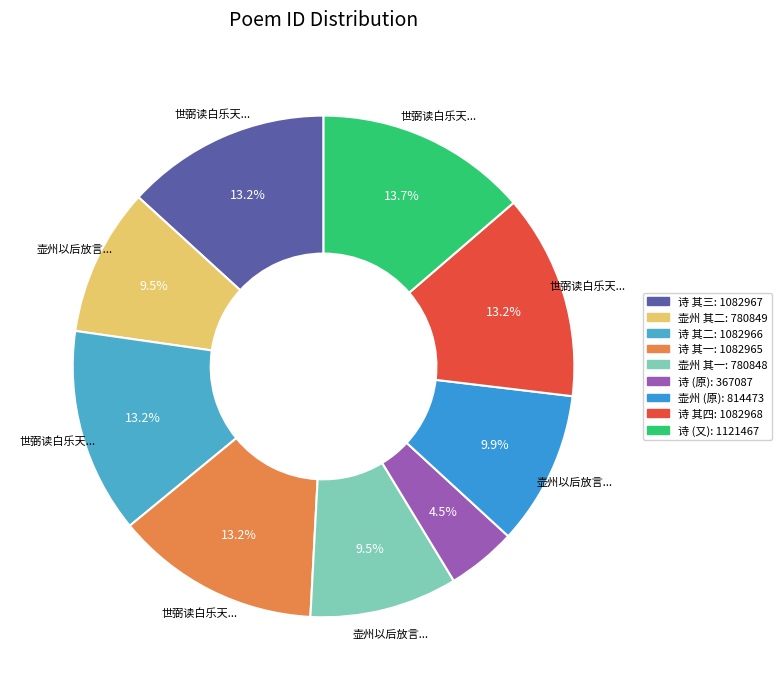

Rank the categories by value from lowest to highest.

世弼读白乐天放言诗仿其体依前韵作数首见寄因和答之亦仿乐天之体, 壶州以后放言诗寄示奉次二首 其一, 壶州以后放言诗寄示奉次二首 其二, 壶州以后放言诗寄示奉次二首, 世弼读白乐天放言诗仿其体依前韵作数首见寄因和答之亦仿乐天之体 其一, 世弼读白乐天放言诗仿其体依前韵作数首见寄因和答之亦仿乐天之体 其二, 世弼读白乐天放言诗仿其体依前韵作数首见寄因和答之亦仿乐天之体 其三, 世弼读白乐天放言诗仿其体依前韵作数首见寄因和答之亦仿乐天之体 其四, 世弼读白乐天放言诗仿其体依前韵作数首见寄因和答之亦仿乐天之体